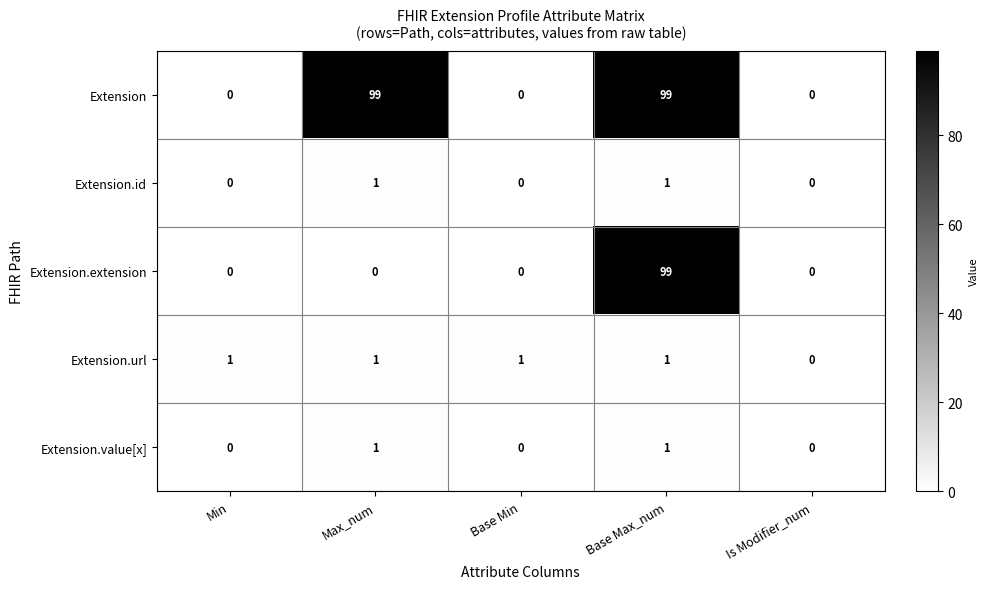

What is the sum of all Extension.url values?

4